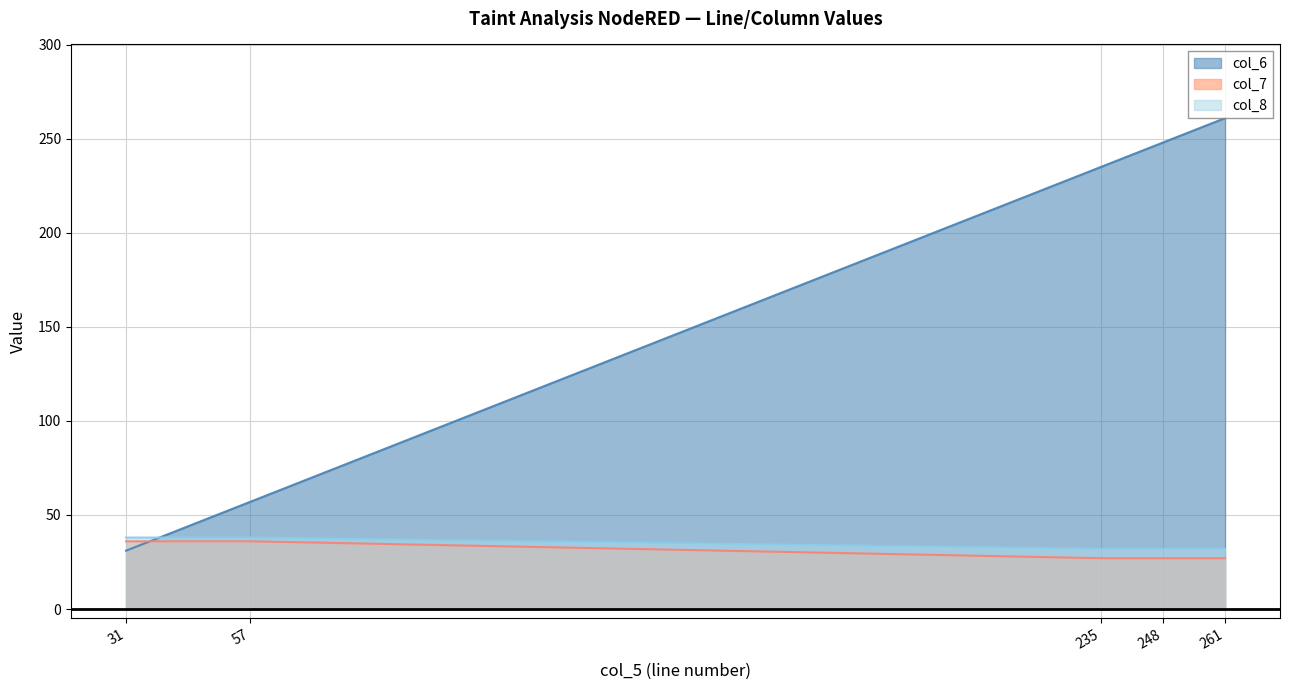

What is the difference between the second highest and second lowest values in the col_8 series?

6